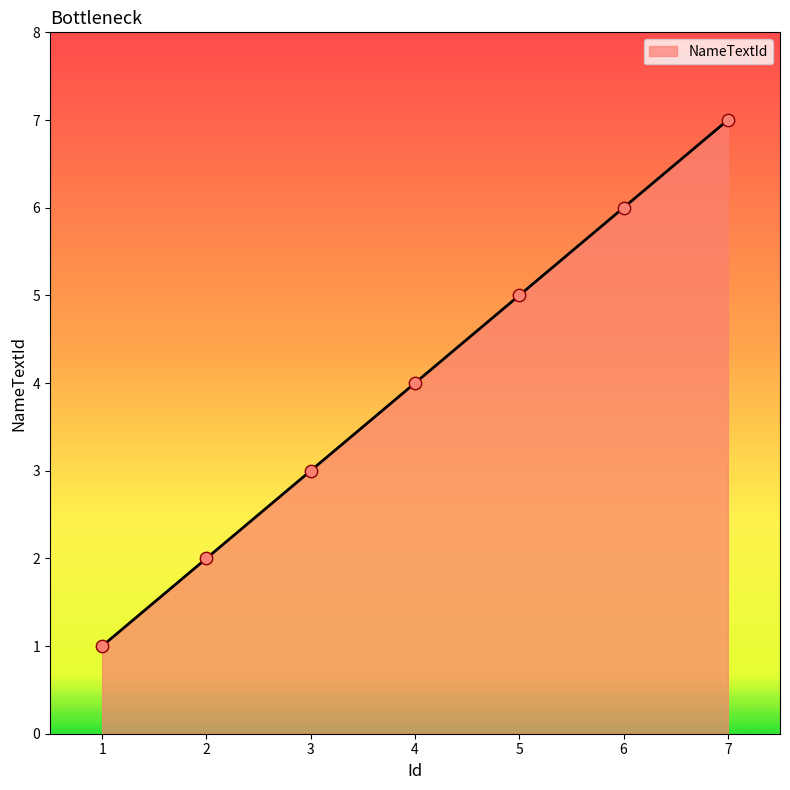

Approximately how many times larger is the value at 1 compared to 2?

0.5